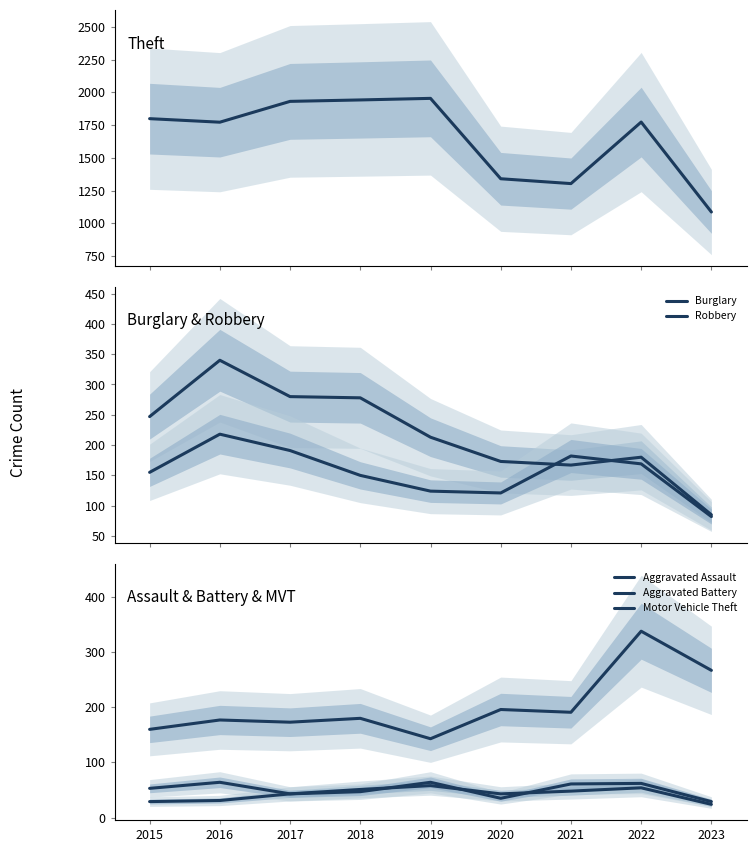

Which series changed the most between 2021 and 2023?

Theft